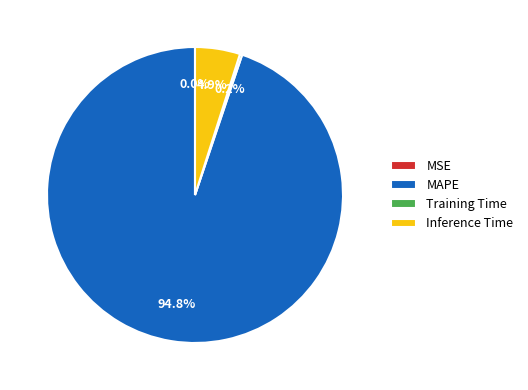

Do MAPE and Inference Time together represent more than half of the pie?

Yes